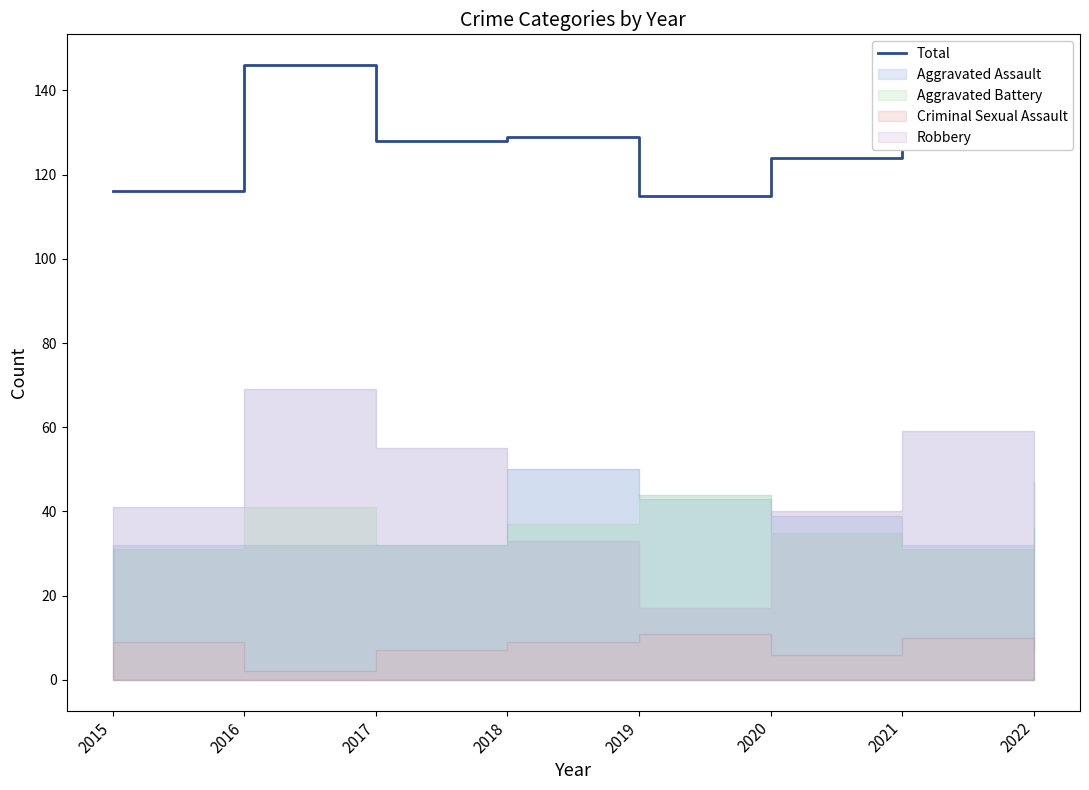

List the labels in order of value, smallest first.

2019, 2015, 2020, 2017, 2018, 2021, 2022, 2016